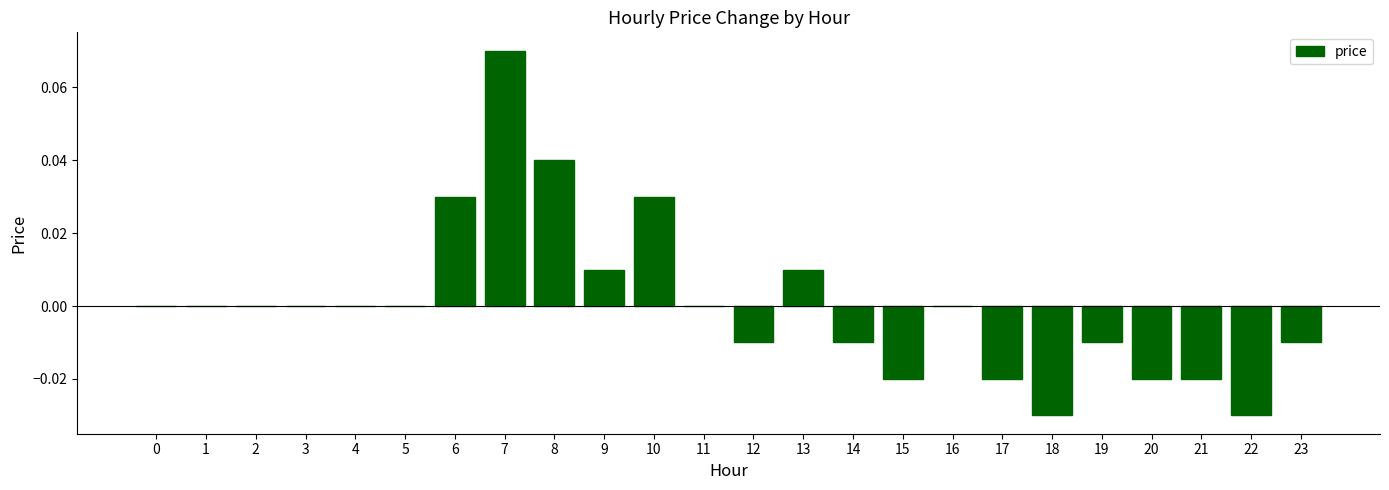

How many data points does each series have?

24